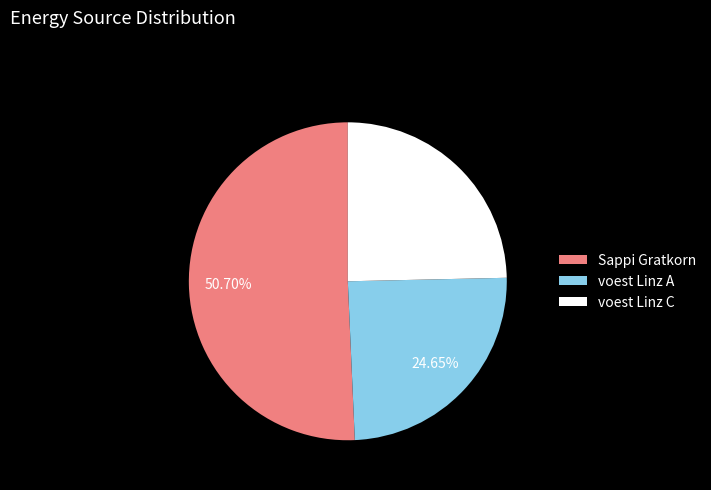

Count the number of slices in the pie.

3